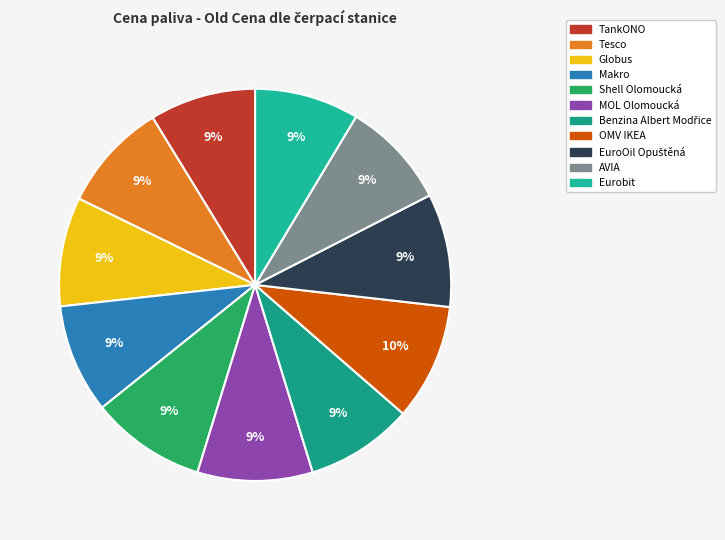

How many slices are in this pie chart?

11